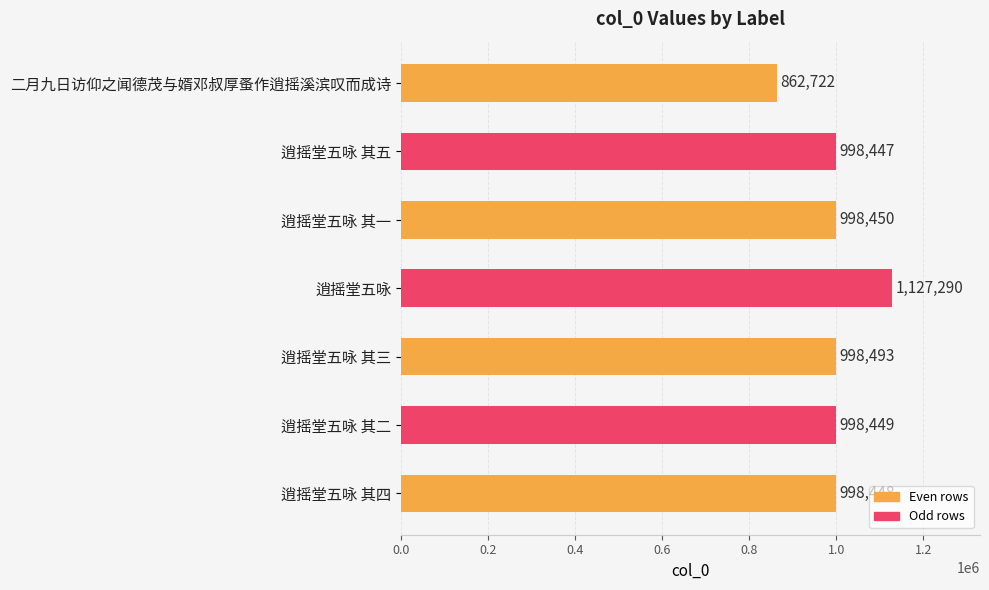

Between 二月九日访仰之闻德茂与婿邓叔厚蚤作逍摇溪滨叹而成诗 and 逍摇堂五咏 其一, which is larger?

逍摇堂五咏 其一